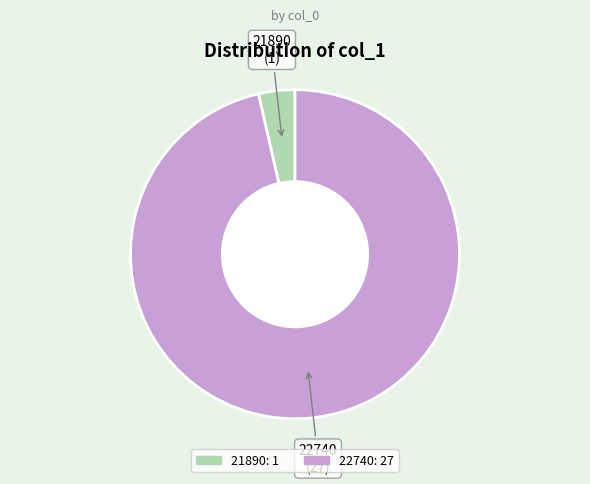

How many segments does this pie chart have?

2